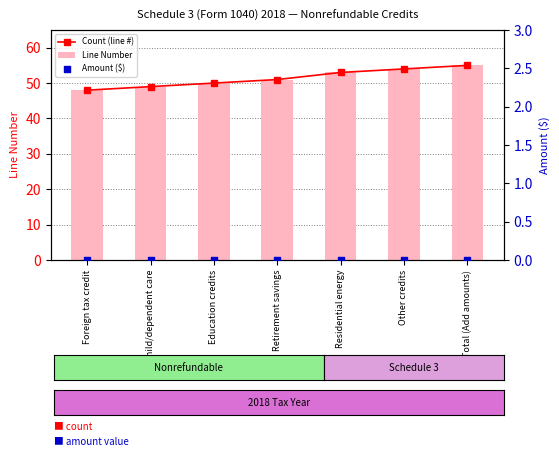

At how many categories does at least one series exceed 27?

7